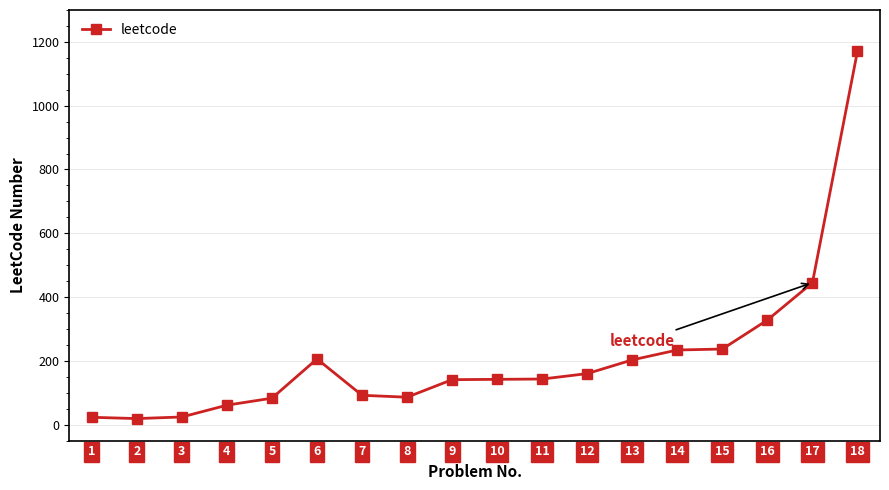

What is the maximum value shown in the chart?

1171